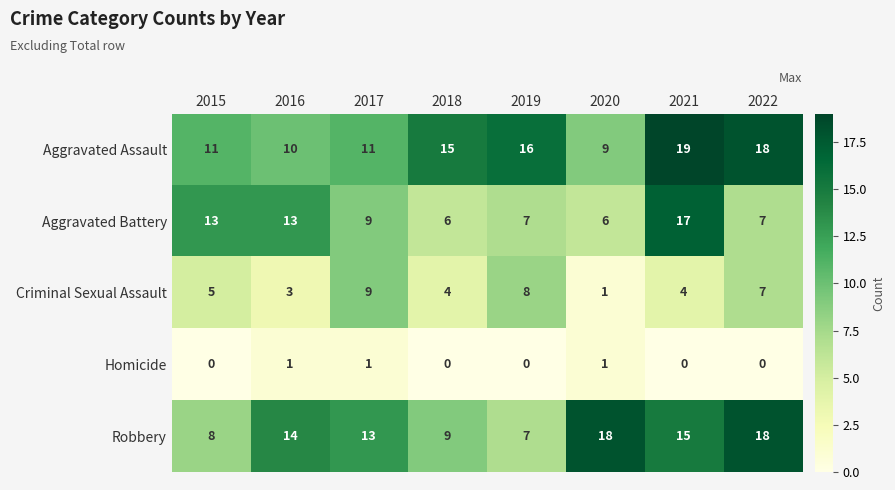

Which label corresponds to the largest value in the chart?

2021